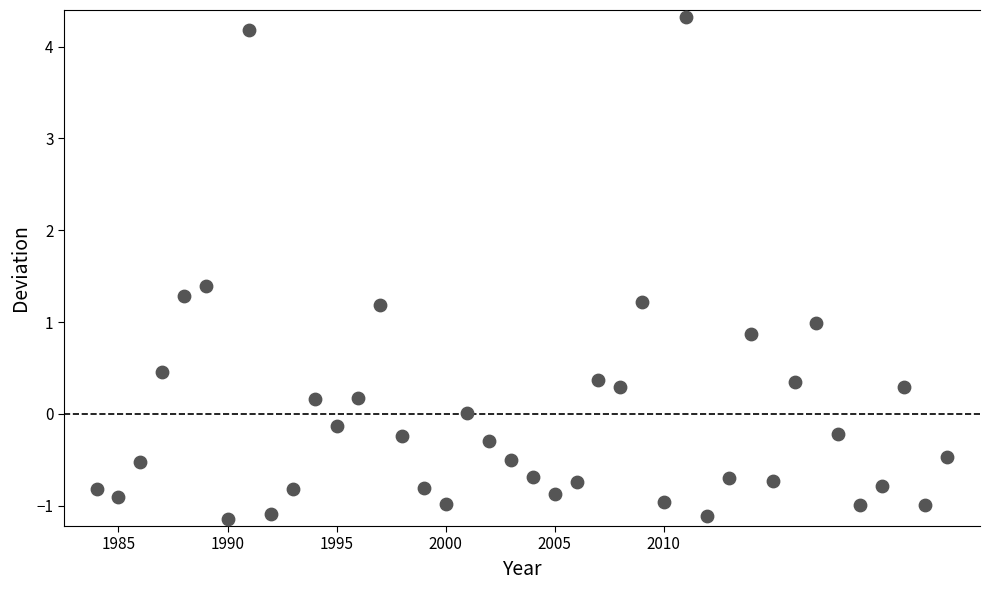

What is the range of X values (max minus min)?

39.0